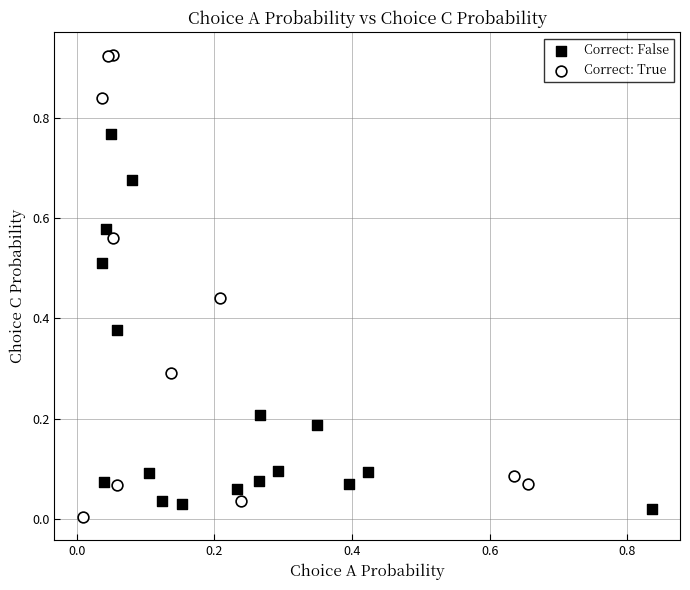

Which series contains the highest Y value?

Correct: True